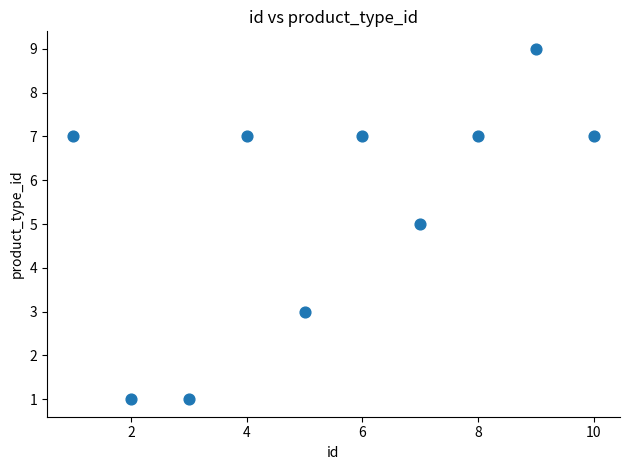

What is the average X value?

6